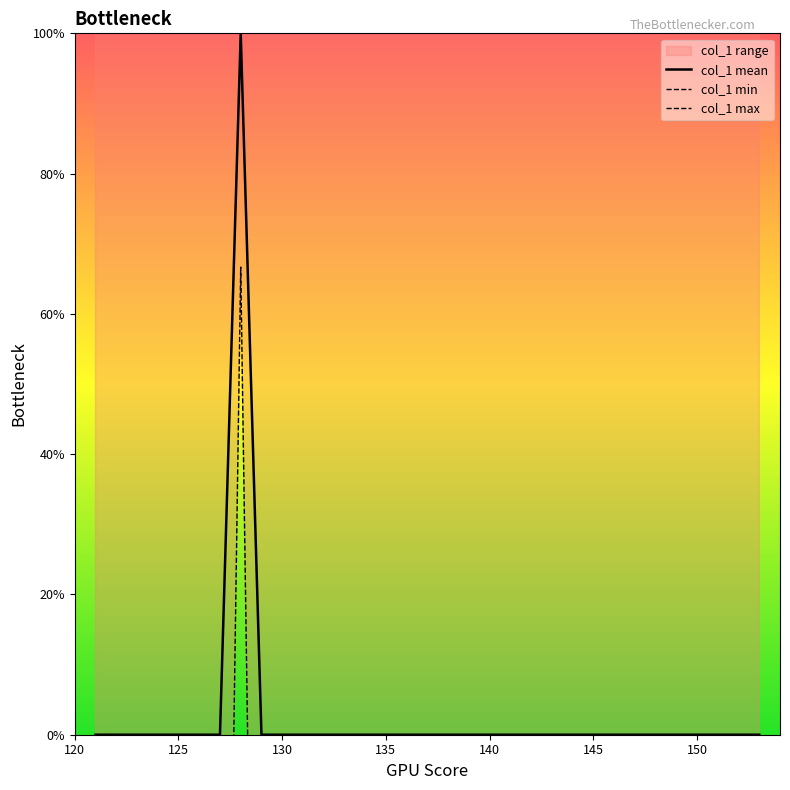

The value of col_1 mean at 125 is 0.0. True or false?

True